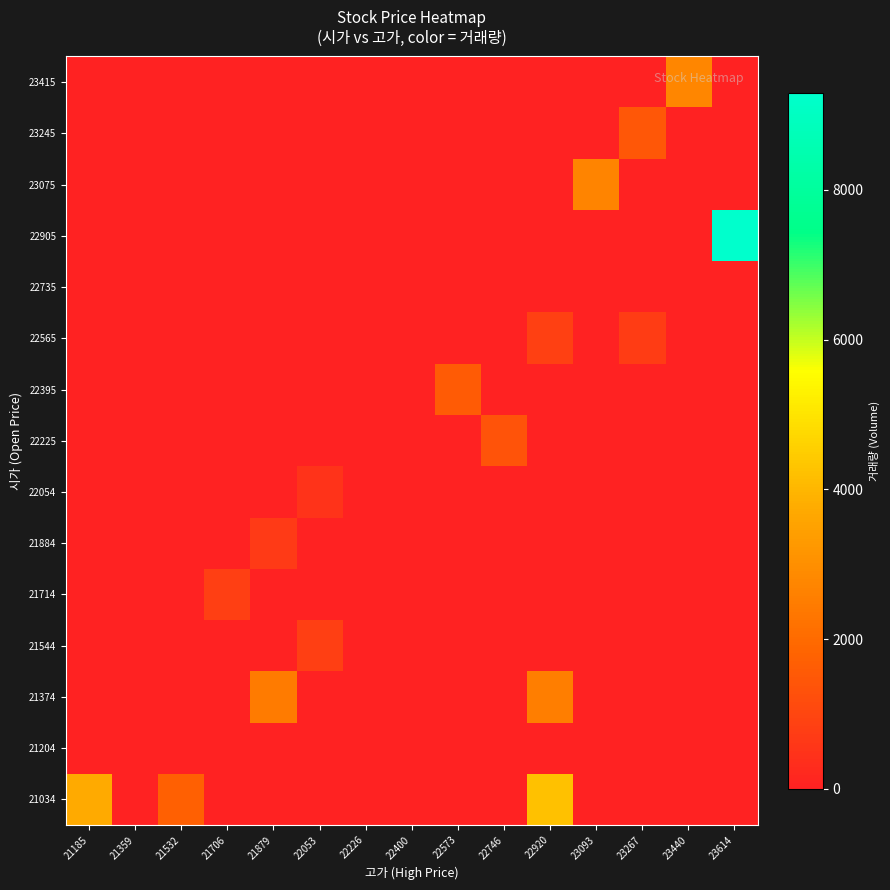

Reading left to right, extract all data points from this chart.

21034: 21185=3719	21359=0	21532=1711	21706=0	21879=0	22053=0	22226=0	22400=0	22573=0	22746=0	22920=4243	23093=0	23267=0	23440=0	23614=0
21204: 21185=0	21359=0	21532=0	21706=0	21879=0	22053=0	22226=0	22400=0	22573=0	22746=0	22920=0	23093=0	23267=0	23440=0	23614=0
21374: 21185=0	21359=0	21532=0	21706=0	21879=2441	22053=0	22226=0	22400=0	22573=0	22746=0	22920=2520	23093=0	23267=0	23440=0	23614=0
21544: 21185=0	21359=0	21532=0	21706=0	21879=0	22053=801	22226=0	22400=0	22573=0	22746=0	22920=0	23093=0	23267=0	23440=0	23614=0
21714: 21185=0	21359=0	21532=0	21706=816	21879=0	22053=0	22226=0	22400=0	22573=0	22746=0	22920=0	23093=0	23267=0	23440=0	23614=0
21884: 21185=0	21359=0	21532=0	21706=0	21879=689	22053=0	22226=0	22400=0	22573=0	22746=0	22920=0	23093=0	23267=0	23440=0	23614=0
22054: 21185=0	21359=0	21532=0	21706=0	21879=0	22053=508	22226=0	22400=0	22573=0	22746=0	22920=0	23093=0	23267=0	23440=0	23614=0
22225: 21185=0	21359=0	21532=0	21706=0	21879=0	22053=0	22226=0	22400=0	22573=0	22746=1354	22920=0	23093=0	23267=0	23440=0	23614=0
22395: 21185=0	21359=0	21532=0	21706=0	21879=0	22053=0	22226=0	22400=0	22573=1565	22746=0	22920=0	23093=0	23267=0	23440=0	23614=0
22565: 21185=0	21359=0	21532=0	21706=0	21879=0	22053=0	22226=0	22400=0	22573=0	22746=0	22920=844	23093=0	23267=731	23440=0	23614=0
22735: 21185=0	21359=0	21532=0	21706=0	21879=0	22053=0	22226=0	22400=0	22573=0	22746=0	22920=0	23093=0	23267=0	23440=0	23614=0
22905: 21185=0	21359=0	21532=0	21706=0	21879=0	22053=0	22226=0	22400=0	22573=0	22746=0	22920=0	23093=0	23267=0	23440=0	23614=9297
23075: 21185=0	21359=0	21532=0	21706=0	21879=0	22053=0	22226=0	22400=0	22573=0	22746=0	22920=0	23093=2713	23267=0	23440=0	23614=0
23245: 21185=0	21359=0	21532=0	21706=0	21879=0	22053=0	22226=0	22400=0	22573=0	22746=0	22920=0	23093=0	23267=1464	23440=0	23614=0
23415: 21185=0	21359=0	21532=0	21706=0	21879=0	22053=0	22226=0	22400=0	22573=0	22746=0	22920=0	23093=0	23267=0	23440=2727	23614=0